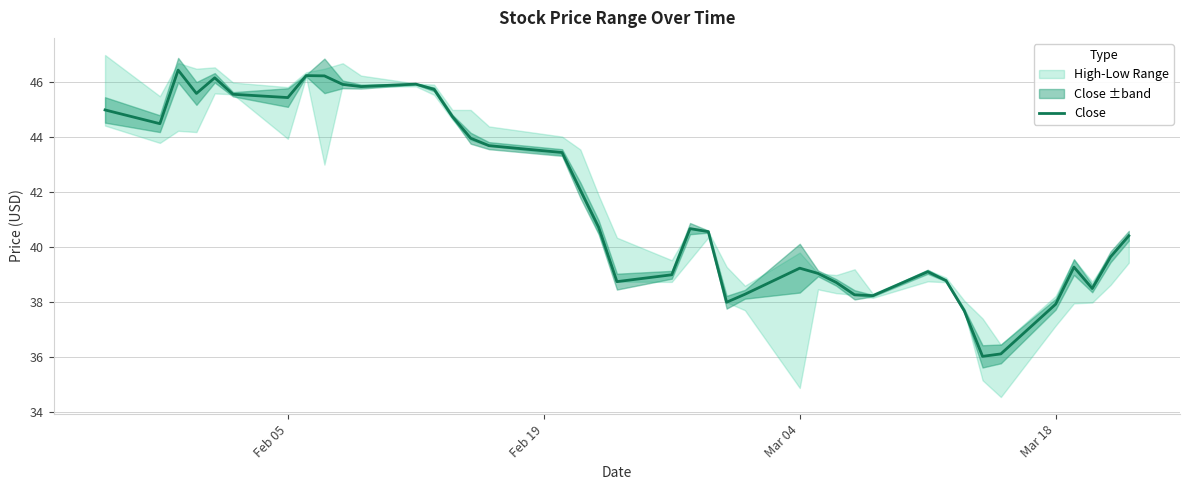

What is the average value?

41.6